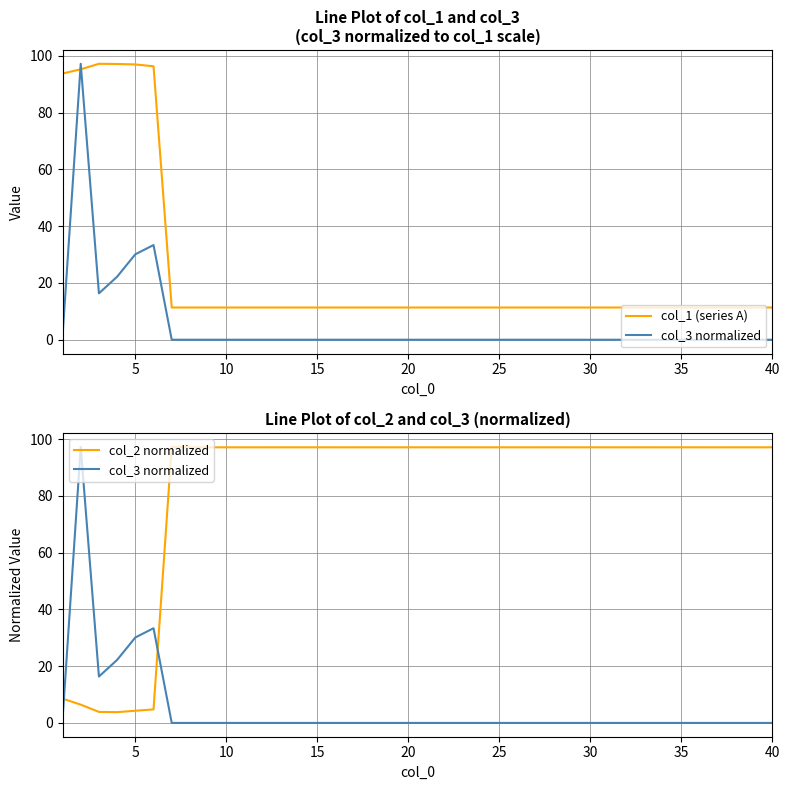

List the series in order of their peak value, lowest first.

col_1 (series A), col_3 normalized, col_2 normalized